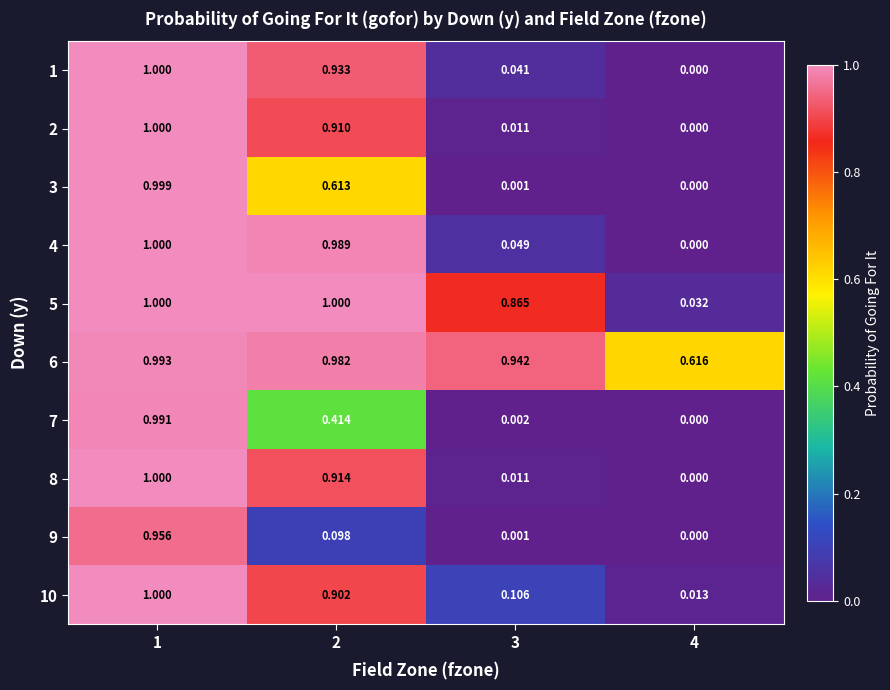

Which series has the largest total across all categories?

6